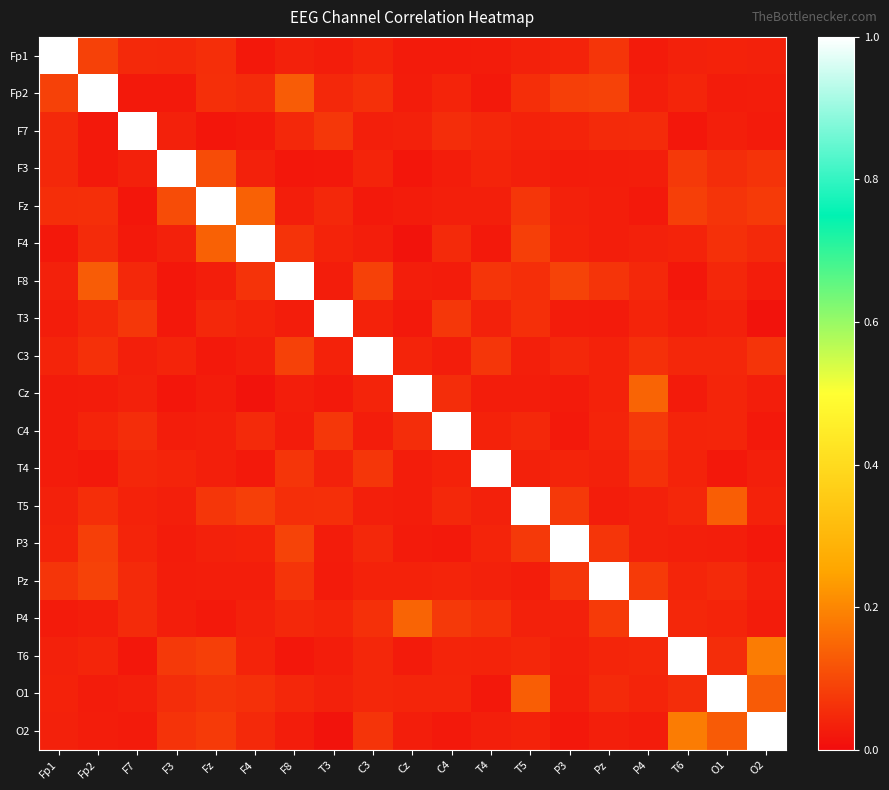

Reading left to right, transcribe all the data shown in this chart.

Fp1: Fp1=1.0	Fp2=0.1	F7=0.0	F3=0.0	Fz=0.1	F4=0.0	F8=0.0	T3=0.0	C3=0.0	Cz=0.0	C4=0.0	T4=0.0	T5=0.0	P3=0.0	Pz=0.1	P4=0.0	T6=0.0	O1=0.0	O2=0.0
Fp2: Fp1=0.1	Fp2=1.0	F7=0.0	F3=0.0	Fz=0.1	F4=0.1	F8=0.1	T3=0.0	C3=0.1	Cz=0.0	C4=0.0	T4=0.0	T5=0.1	P3=0.1	Pz=0.1	P4=0.0	T6=0.0	O1=0.0	O2=0.0
F7: Fp1=0.0	Fp2=0.0	F7=1.0	F3=0.0	Fz=0.0	F4=0.0	F8=0.0	T3=0.1	C3=0.0	Cz=0.0	C4=0.1	T4=0.0	T5=0.0	P3=0.0	Pz=0.0	P4=0.1	T6=0.0	O1=0.0	O2=0.0
F3: Fp1=0.0	Fp2=0.0	F7=0.0	F3=1.0	Fz=0.1	F4=0.0	F8=0.0	T3=0.0	C3=0.0	Cz=0.0	C4=0.0	T4=0.0	T5=0.0	P3=0.0	Pz=0.0	P4=0.0	T6=0.1	O1=0.1	O2=0.1
Fz: Fp1=0.1	Fp2=0.1	F7=0.0	F3=0.1	Fz=1.0	F4=0.1	F8=0.0	T3=0.0	C3=0.0	Cz=0.0	C4=0.0	T4=0.0	T5=0.1	P3=0.0	Pz=0.0	P4=0.0	T6=0.1	O1=0.1	O2=0.1
F4: Fp1=0.0	Fp2=0.1	F7=0.0	F3=0.0	Fz=0.1	F4=1.0	F8=0.1	T3=0.0	C3=0.0	Cz=0.0	C4=0.0	T4=0.0	T5=0.1	P3=0.0	Pz=0.0	P4=0.0	T6=0.0	O1=0.1	O2=0.0
F8: Fp1=0.0	Fp2=0.1	F7=0.0	F3=0.0	Fz=0.0	F4=0.1	F8=1.0	T3=0.0	C3=0.1	Cz=0.0	C4=0.0	T4=0.1	T5=0.1	P3=0.1	Pz=0.1	P4=0.0	T6=0.0	O1=0.0	O2=0.0
T3: Fp1=0.0	Fp2=0.0	F7=0.1	F3=0.0	Fz=0.0	F4=0.0	F8=0.0	T3=1.0	C3=0.0	Cz=0.0	C4=0.1	T4=0.0	T5=0.1	P3=0.0	Pz=0.0	P4=0.0	T6=0.0	O1=0.0	O2=0.0
C3: Fp1=0.0	Fp2=0.1	F7=0.0	F3=0.0	Fz=0.0	F4=0.0	F8=0.1	T3=0.0	C3=1.0	Cz=0.0	C4=0.0	T4=0.1	T5=0.0	P3=0.0	Pz=0.0	P4=0.1	T6=0.0	O1=0.0	O2=0.1
Cz: Fp1=0.0	Fp2=0.0	F7=0.0	F3=0.0	Fz=0.0	F4=0.0	F8=0.0	T3=0.0	C3=0.0	Cz=1.0	C4=0.1	T4=0.0	T5=0.0	P3=0.0	Pz=0.0	P4=0.1	T6=0.0	O1=0.0	O2=0.0
C4: Fp1=0.0	Fp2=0.0	F7=0.1	F3=0.0	Fz=0.0	F4=0.0	F8=0.0	T3=0.1	C3=0.0	Cz=0.1	C4=1.0	T4=0.0	T5=0.0	P3=0.0	Pz=0.0	P4=0.1	T6=0.0	O1=0.0	O2=0.0
T4: Fp1=0.0	Fp2=0.0	F7=0.0	F3=0.0	Fz=0.0	F4=0.0	F8=0.1	T3=0.0	C3=0.1	Cz=0.0	C4=0.0	T4=1.0	T5=0.0	P3=0.0	Pz=0.0	P4=0.1	T6=0.0	O1=0.0	O2=0.0
T5: Fp1=0.0	Fp2=0.1	F7=0.0	F3=0.0	Fz=0.1	F4=0.1	F8=0.1	T3=0.1	C3=0.0	Cz=0.0	C4=0.0	T4=0.0	T5=1.0	P3=0.1	Pz=0.0	P4=0.0	T6=0.0	O1=0.1	O2=0.0
P3: Fp1=0.0	Fp2=0.1	F7=0.0	F3=0.0	Fz=0.0	F4=0.0	F8=0.1	T3=0.0	C3=0.0	Cz=0.0	C4=0.0	T4=0.0	T5=0.1	P3=1.0	Pz=0.1	P4=0.0	T6=0.0	O1=0.0	O2=0.0
Pz: Fp1=0.1	Fp2=0.1	F7=0.0	F3=0.0	Fz=0.0	F4=0.0	F8=0.1	T3=0.0	C3=0.0	Cz=0.0	C4=0.0	T4=0.0	T5=0.0	P3=0.1	Pz=1.0	P4=0.1	T6=0.0	O1=0.0	O2=0.0
P4: Fp1=0.0	Fp2=0.0	F7=0.1	F3=0.0	Fz=0.0	F4=0.0	F8=0.0	T3=0.0	C3=0.1	Cz=0.1	C4=0.1	T4=0.1	T5=0.0	P3=0.0	Pz=0.1	P4=1.0	T6=0.0	O1=0.0	O2=0.0
T6: Fp1=0.0	Fp2=0.0	F7=0.0	F3=0.1	Fz=0.1	F4=0.0	F8=0.0	T3=0.0	C3=0.0	Cz=0.0	C4=0.0	T4=0.0	T5=0.0	P3=0.0	Pz=0.0	P4=0.0	T6=1.0	O1=0.1	O2=0.2
O1: Fp1=0.0	Fp2=0.0	F7=0.0	F3=0.1	Fz=0.1	F4=0.1	F8=0.0	T3=0.0	C3=0.0	Cz=0.0	C4=0.0	T4=0.0	T5=0.1	P3=0.0	Pz=0.0	P4=0.0	T6=0.1	O1=1.0	O2=0.1
O2: Fp1=0.0	Fp2=0.0	F7=0.0	F3=0.1	Fz=0.1	F4=0.0	F8=0.0	T3=0.0	C3=0.1	Cz=0.0	C4=0.0	T4=0.0	T5=0.0	P3=0.0	Pz=0.0	P4=0.0	T6=0.2	O1=0.1	O2=1.0